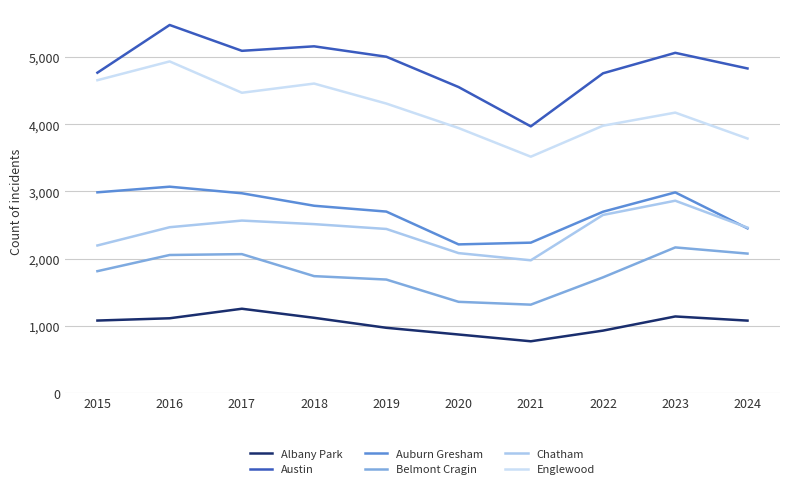

True or false: Chatham and Austin intersect in this chart.

False